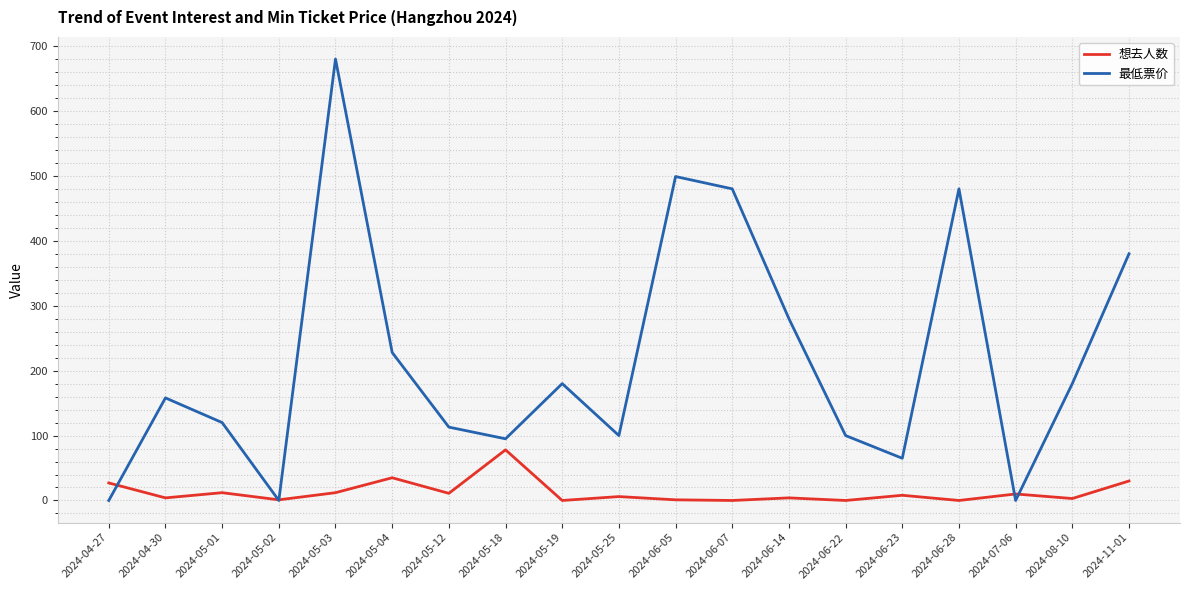

Which series changed the most between 2024-05-03 and 2024-07-06?

最低票价